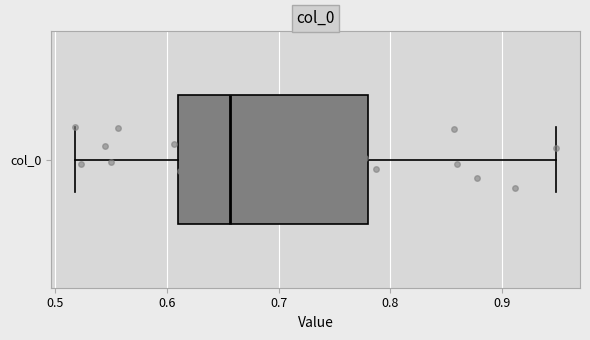

Read this box plot against the x-axis: the position of the median line, the range covered by the box, and the ends of both whiskers. The values are not printed on the chart, so give them approximately, as read against the axis.

median 0.66, box 0.61 to 0.78, whiskers 0.52 to 0.95